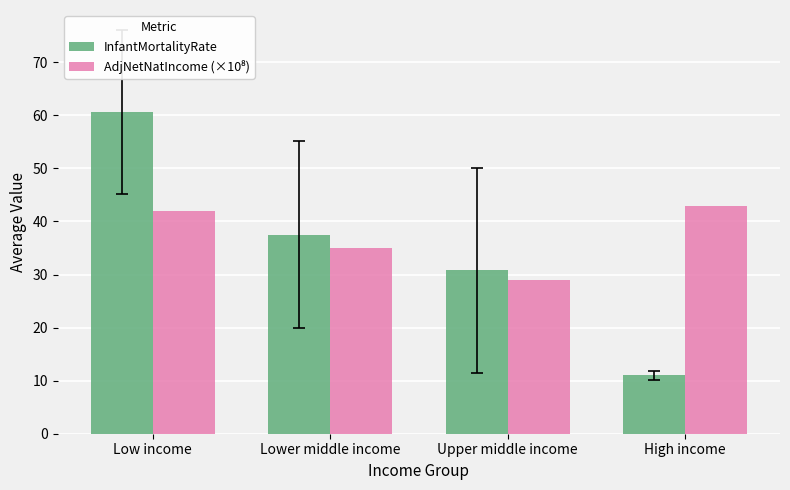

Which category has the lowest value across all series?

High income